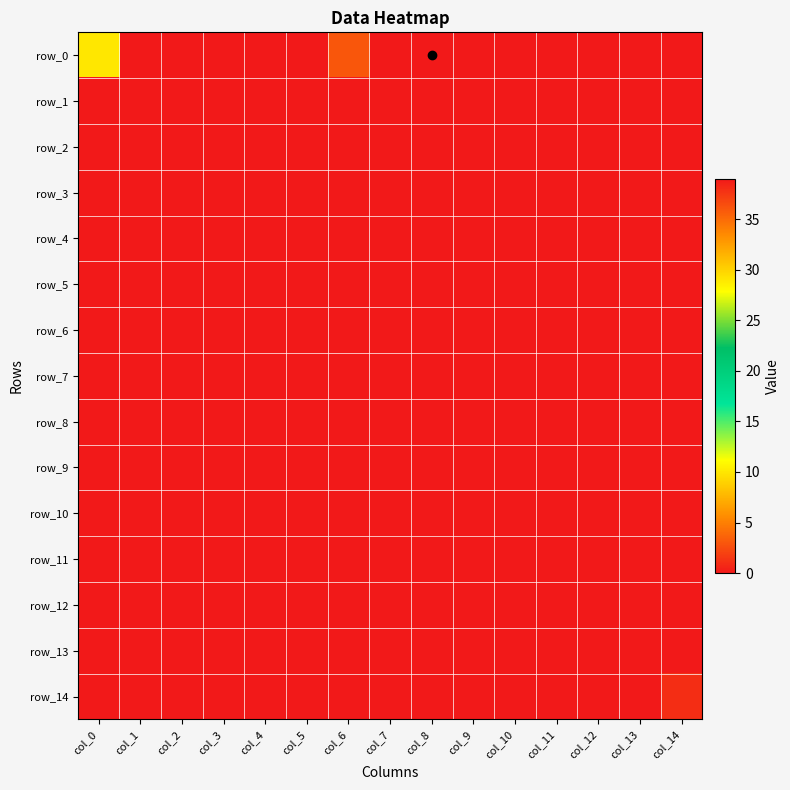

The row_13 series shows 0 at col_7. True or false?

True